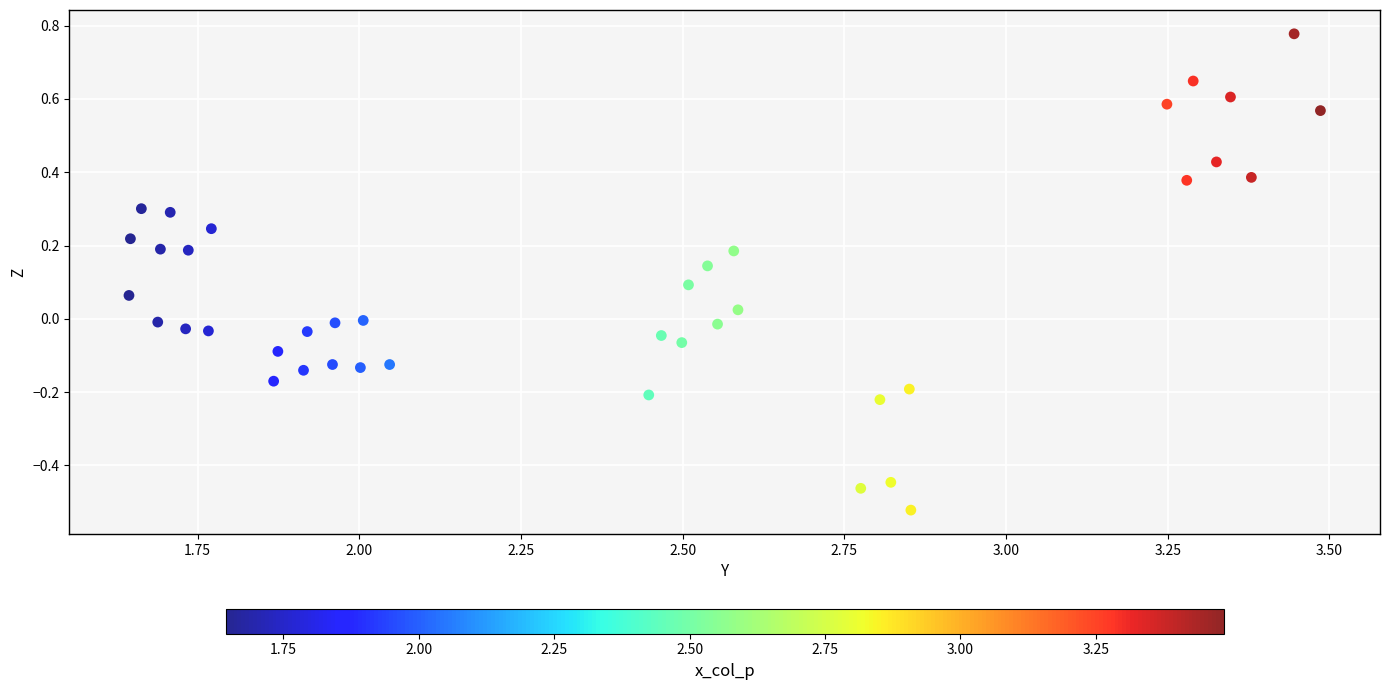

What is the range of Y values (max minus min)?

1.3